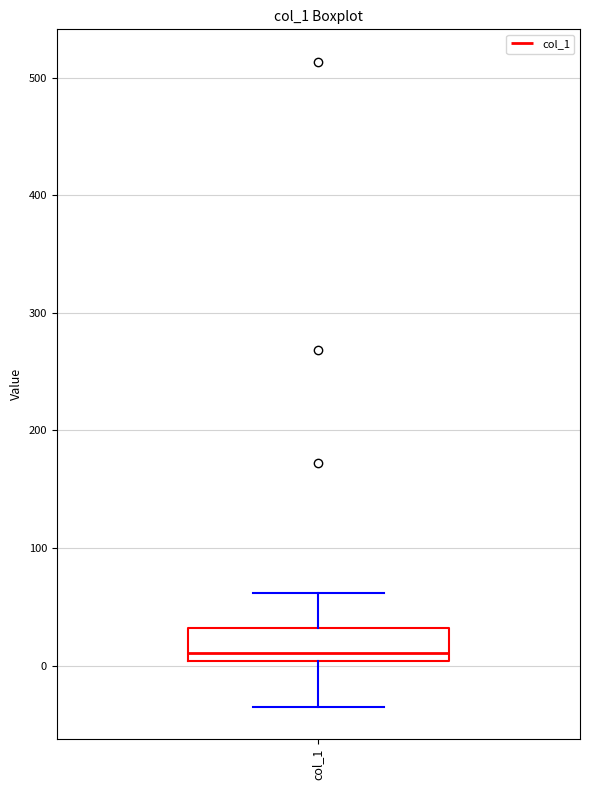

Read this box plot against the y-axis: the position of the median line, the range covered by the box, and the ends of both whiskers. The values are not printed on the chart, so give them approximately, as read against the axis.

median 10, box 0 to 30, whiskers -30 to 60